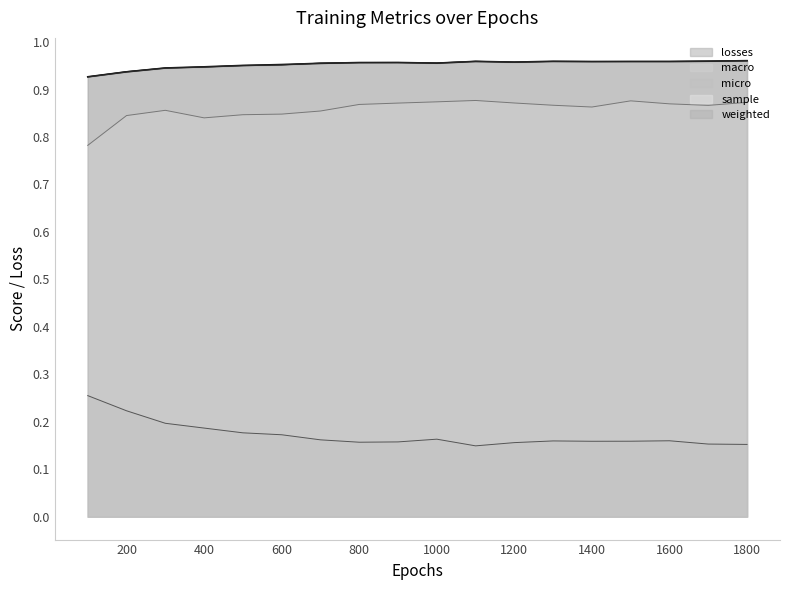

Does the chart have visible grid lines?

No